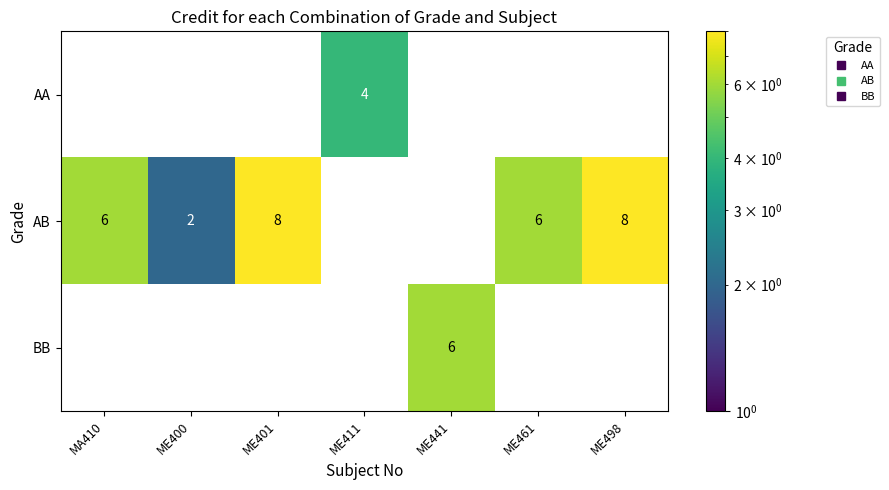

What is the difference between the highest and lowest values at MA410?

6